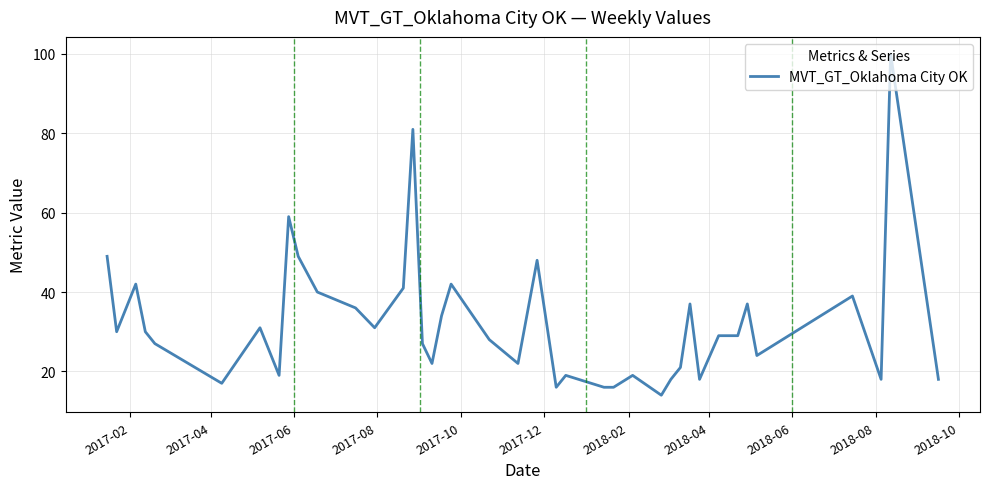

What is the difference between the maximum and minimum values?

86